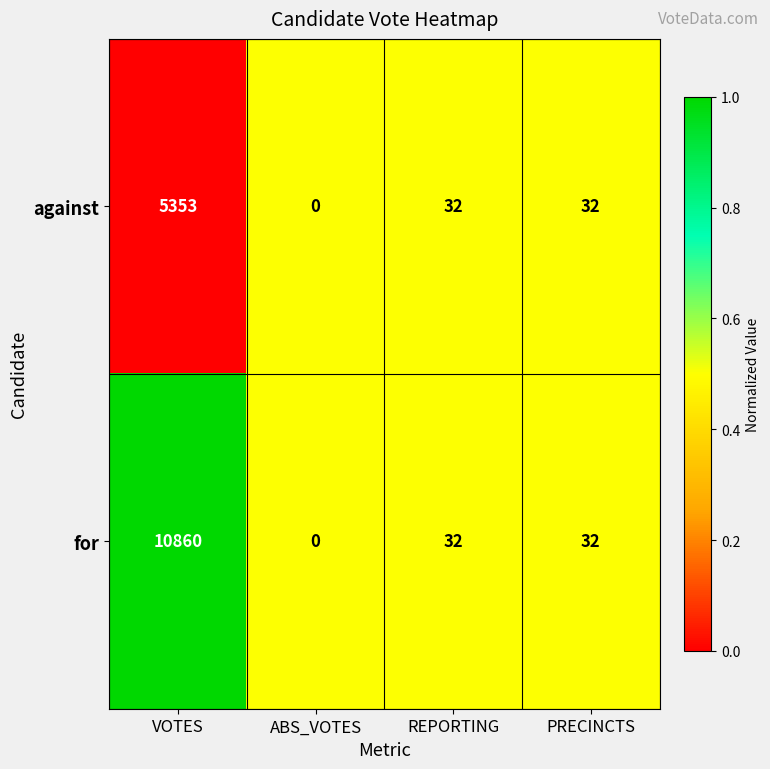

What is the difference between the second highest and minimum values in the for series?

32